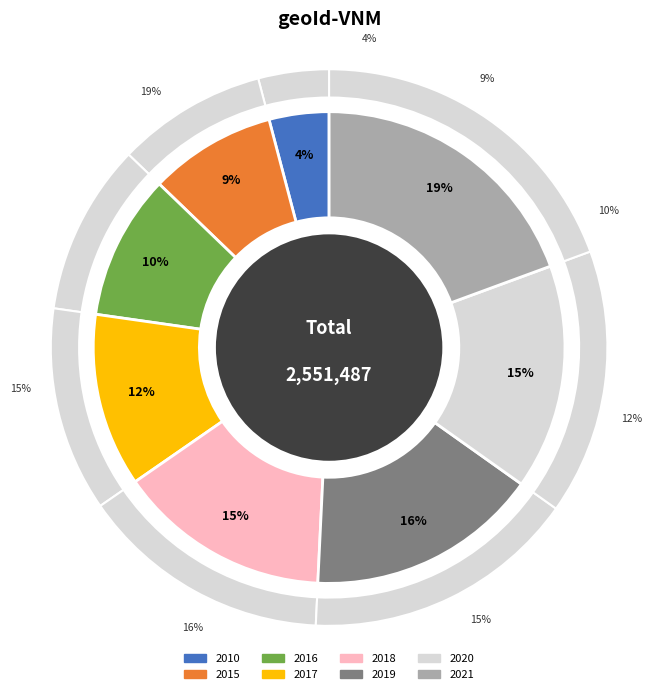

What is the total percentage of 2010 and 2021?

23.5%